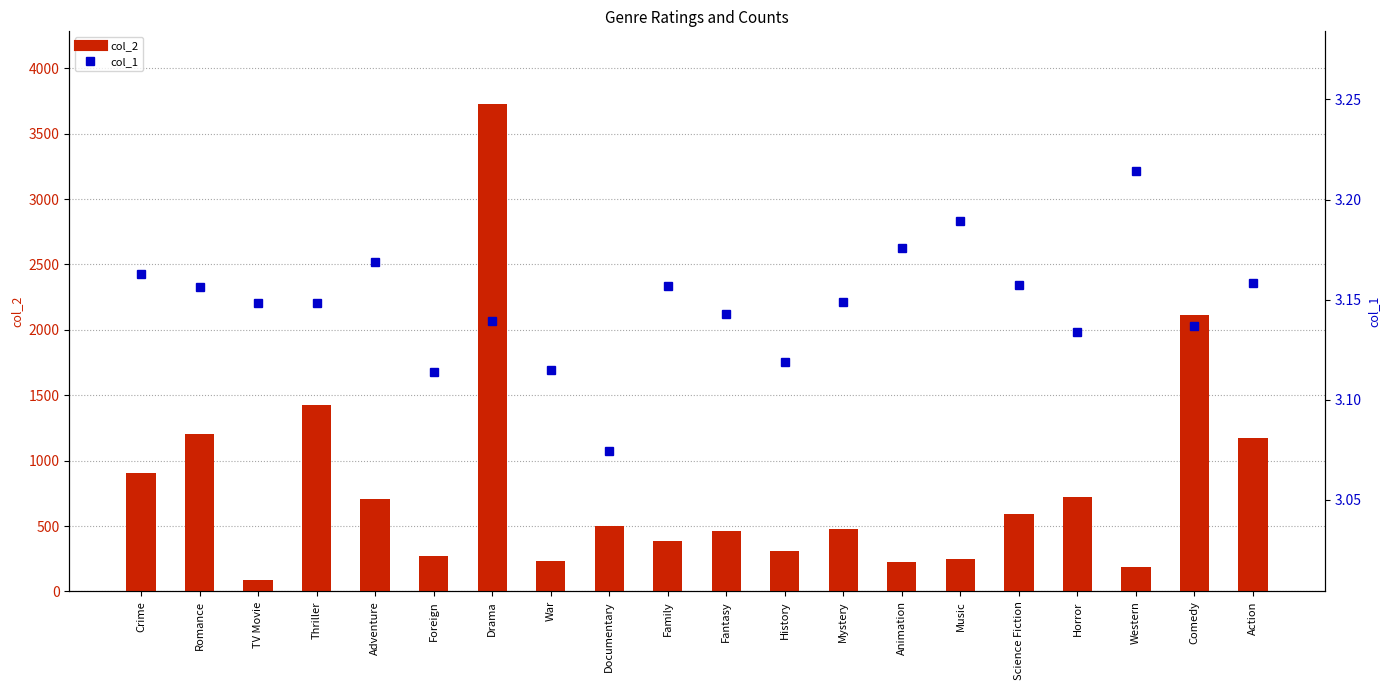

Is it true that col_1 equals 1.6 at Crime?

False